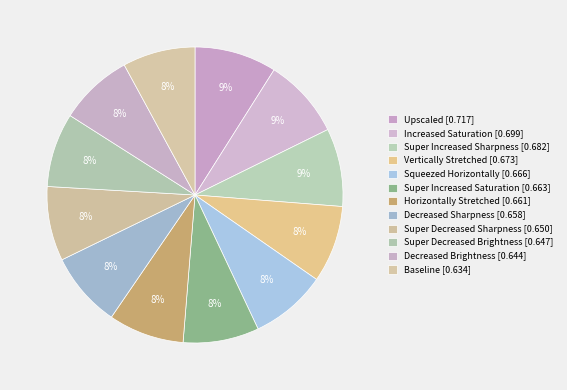

Rank the categories by value from highest to lowest.

Upscaled, Increased Saturation, Super Increased Sharpness, Vertically Stretched, Squeezed Horizontally, Super Increased Saturation, Horizontally Stretched, Decreased Sharpness, Super Decreased Sharpness, Super Decreased Brightness, Decreased Brightness, Baseline